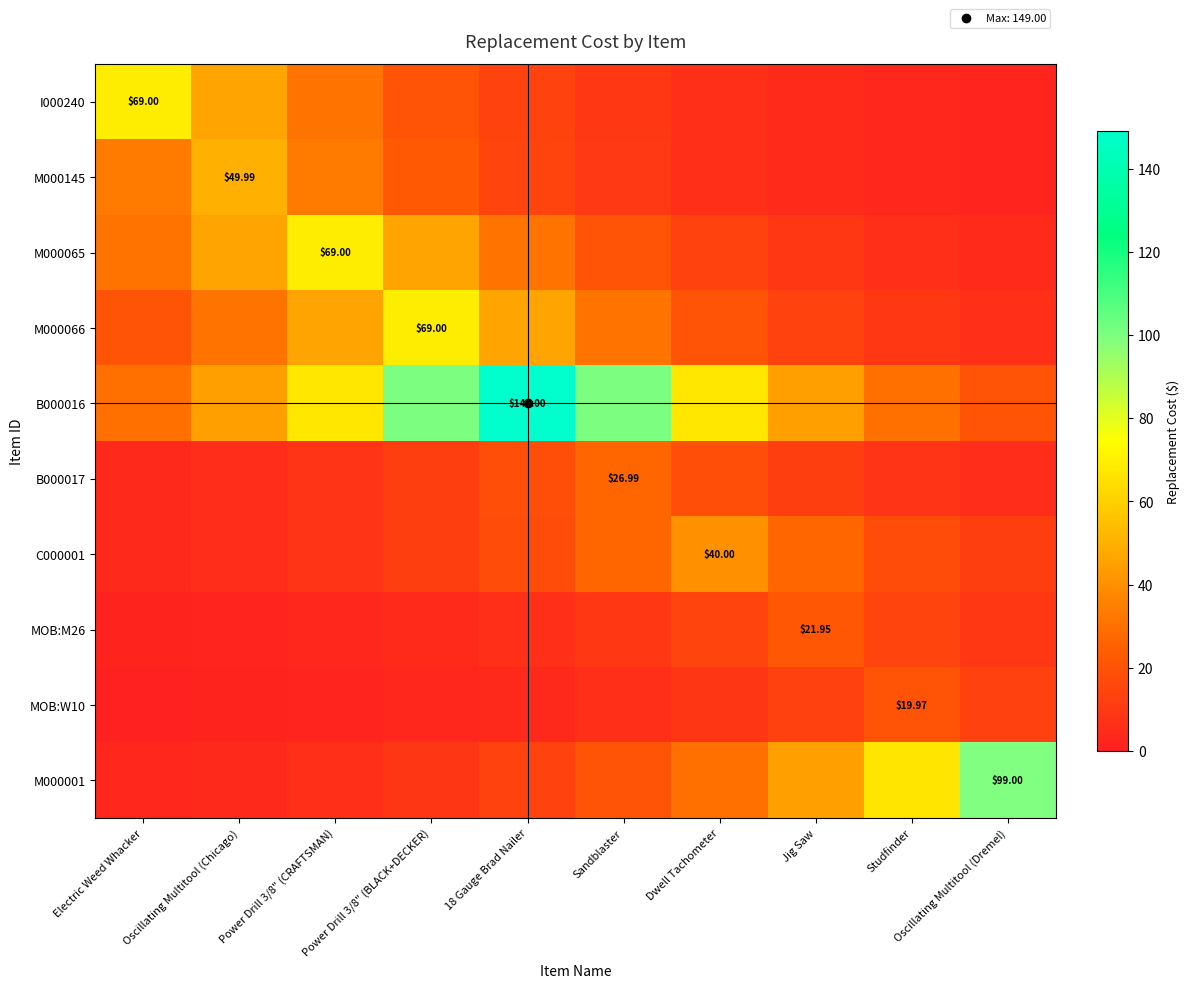

What is the sum of all I000240 values?

205.5